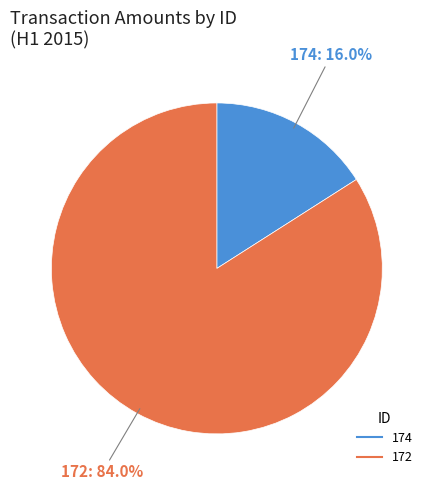

Which slice is the largest?

172